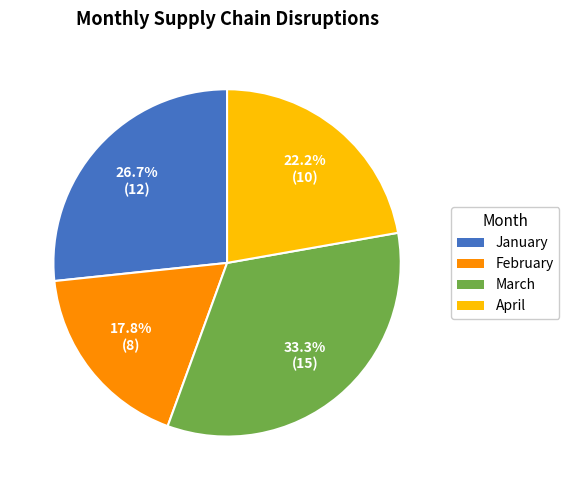

To the nearest percent, what percentage of the pie is March?

33%